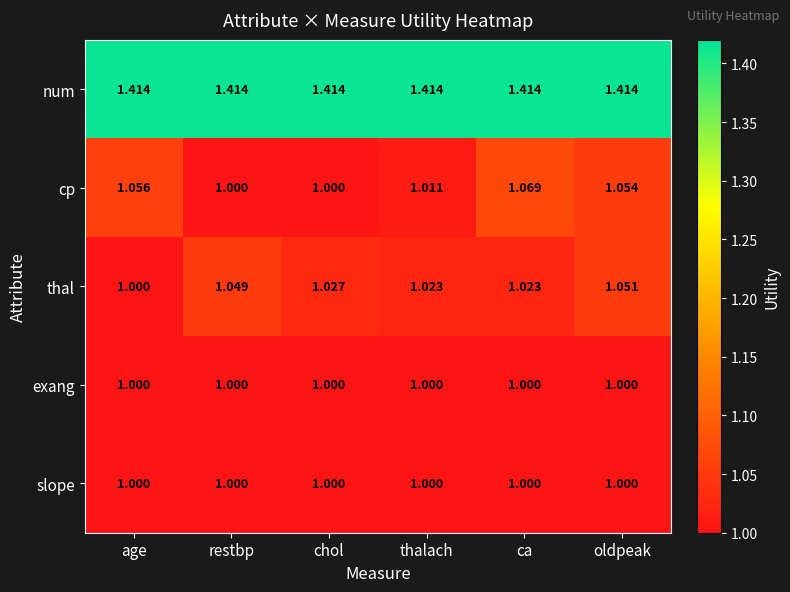

Which series changed the most between restbp and ca?

cp